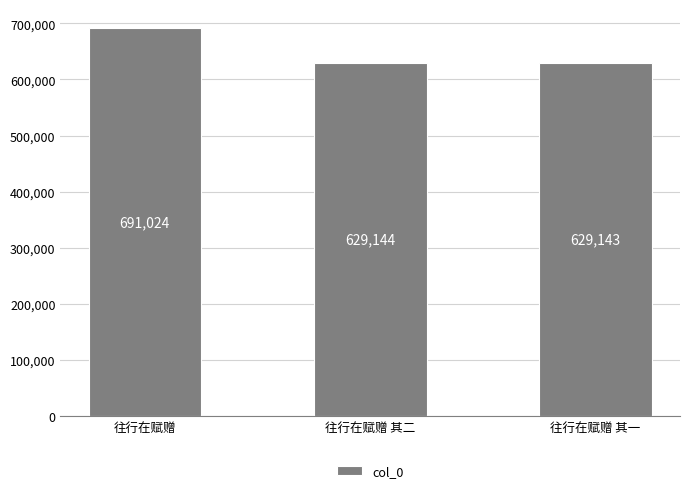

What is the difference between the values at 往行在赋赠 其一 and 往行在赋赠 其二?

1